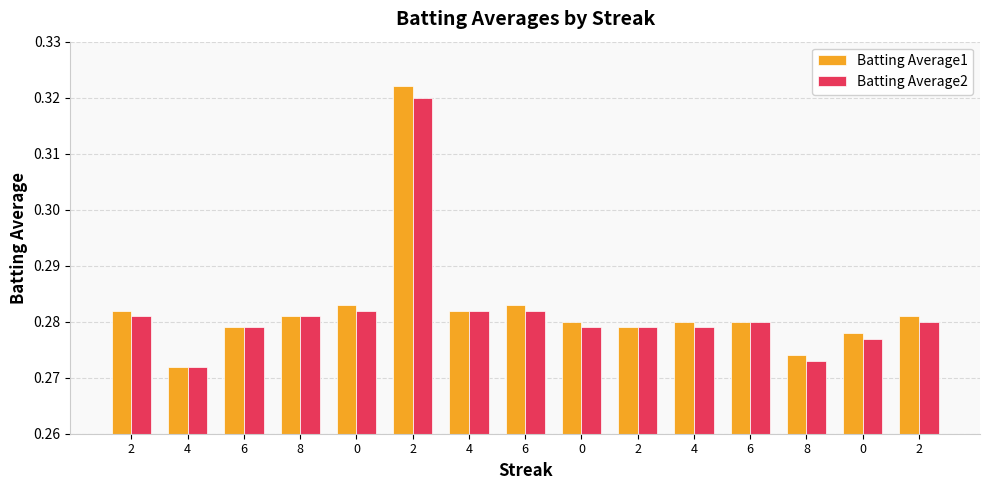

Reading left to right, what are all the values shown in this chart?

Batting Average1: 0.3	0.3	0.3	0.3	0.3	0.3	0.3	0.3	0.3	0.3	0.3	0.3	0.3	0.3	0.3
Batting Average2: 0.3	0.3	0.3	0.3	0.3	0.3	0.3	0.3	0.3	0.3	0.3	0.3	0.3	0.3	0.3